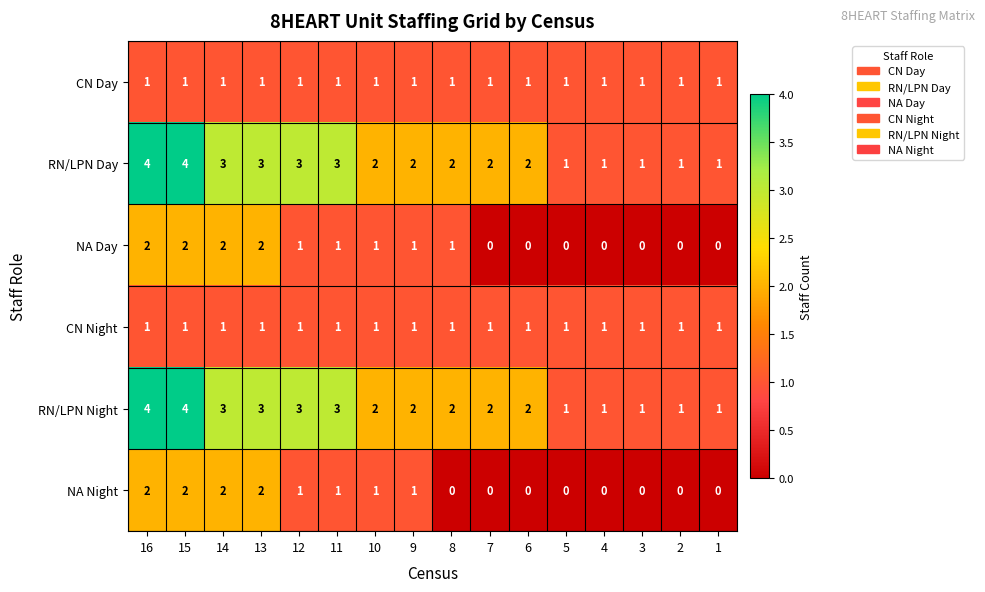

What is the difference between the maximum and second lowest values in the RN/LPN Day series?

3